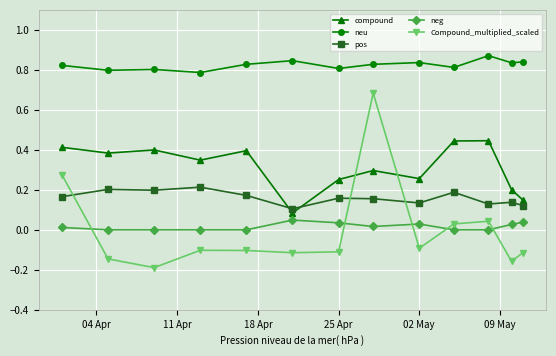

How many intersections are there between Compound_multiplied_scaled and pos?

3